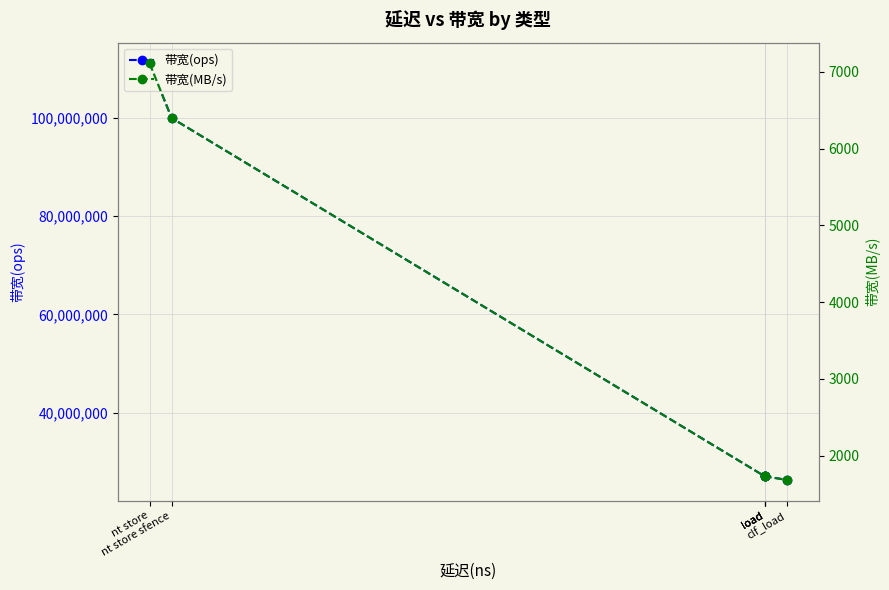

Which series has the largest total across all categories?

带宽(ops)